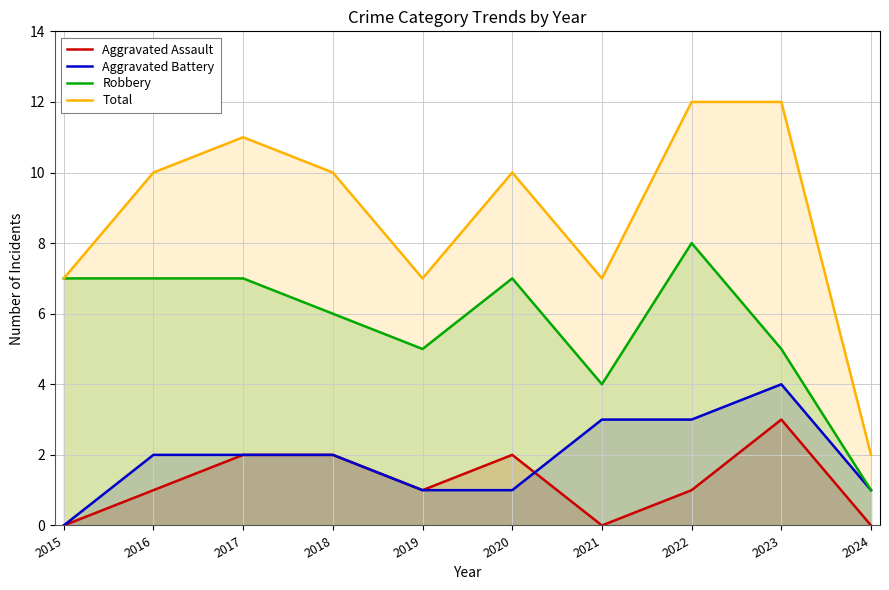

Does the chart display data point markers on the line(s)?

No